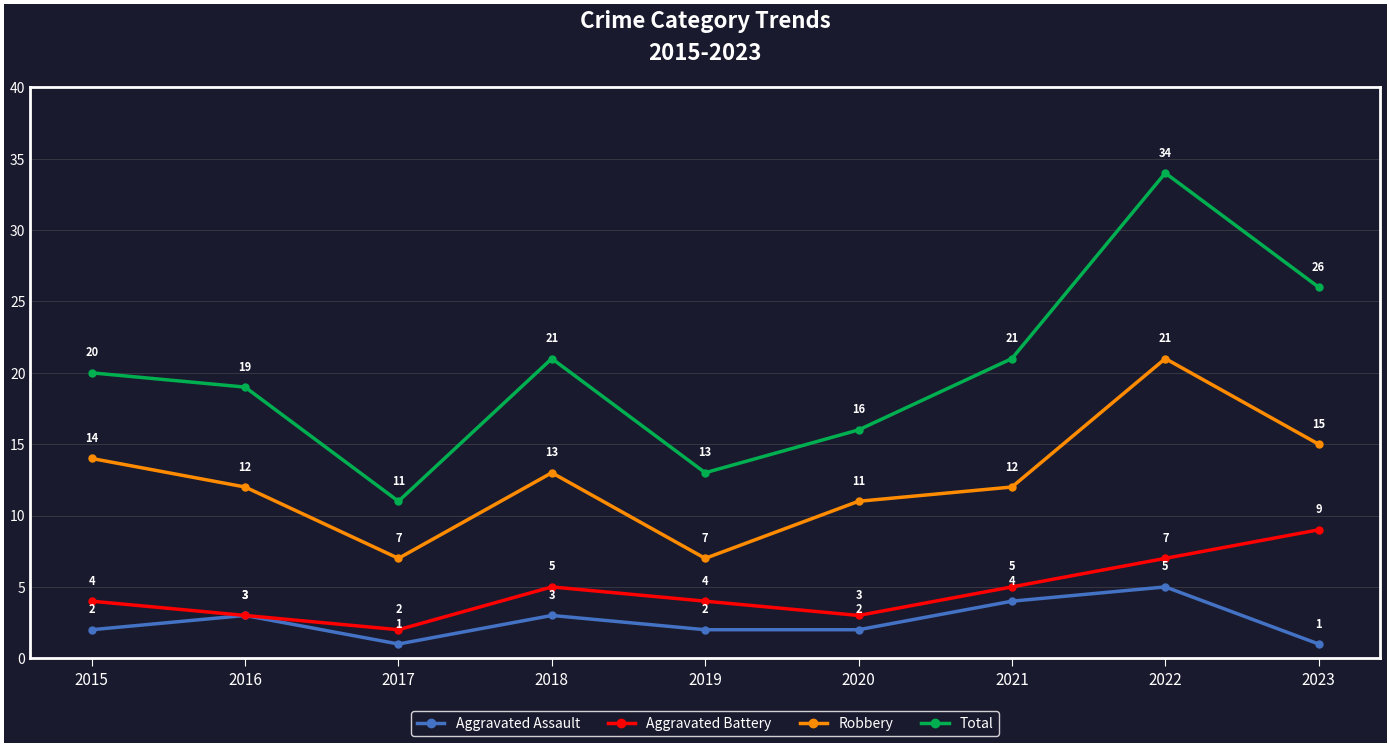

Reading right to left, transcribe all the data shown in this chart.

Aggravated Assault: 2023=1	2022=5	2021=4	2020=2	2019=2	2018=3	2017=1	2016=3	2015=2
Aggravated Battery: 2023=9	2022=7	2021=5	2020=3	2019=4	2018=5	2017=2	2016=3	2015=4
Robbery: 2023=15	2022=21	2021=12	2020=11	2019=7	2018=13	2017=7	2016=12	2015=14
Total: 2023=26	2022=34	2021=21	2020=16	2019=13	2018=21	2017=11	2016=19	2015=20